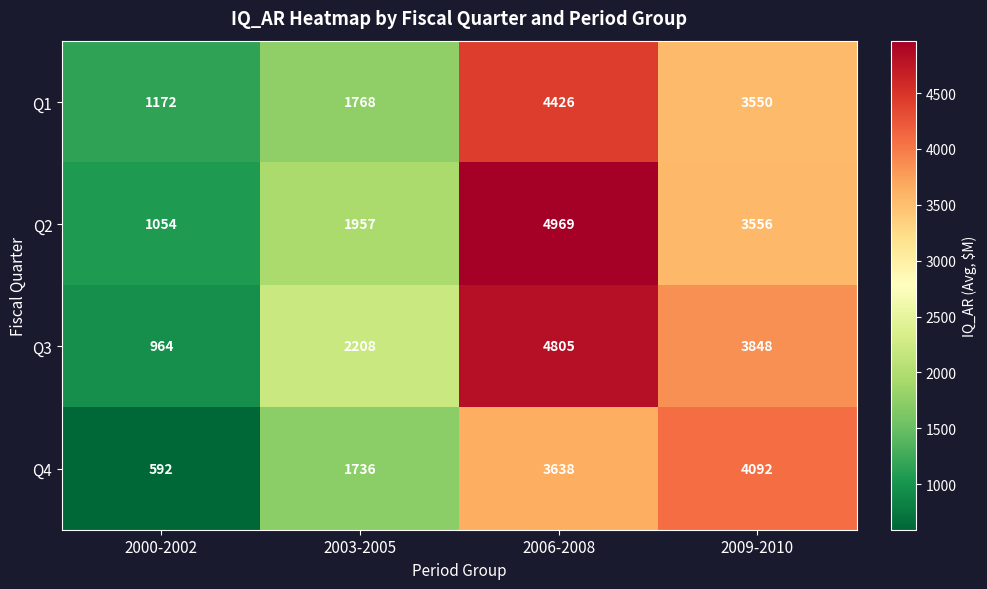

Rank the categories by Q2 value from lowest to highest.

2000-2002, 2003-2005, 2009-2010, 2006-2008